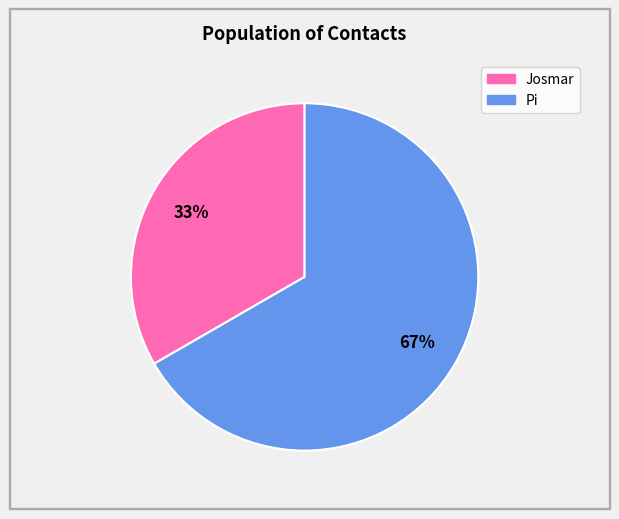

Approximately how many times larger is the value at Josmar compared to Pi?

0.5